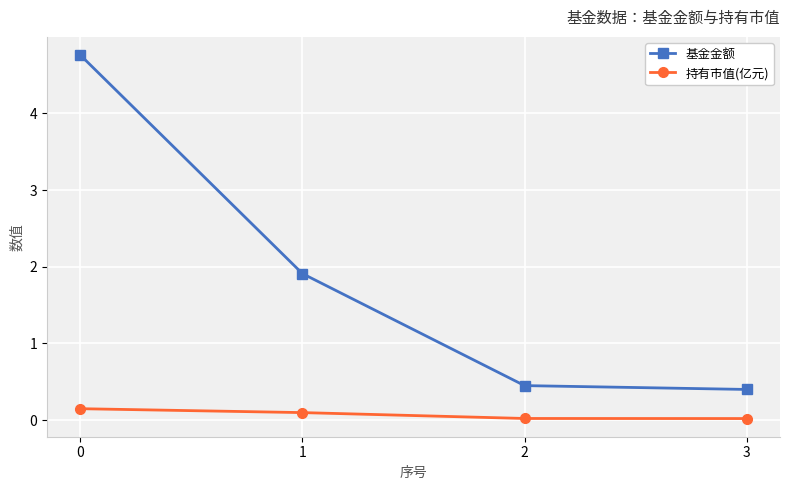

Rank the series at 1 from highest to lowest value.

基金金额, 持有市值(亿元)